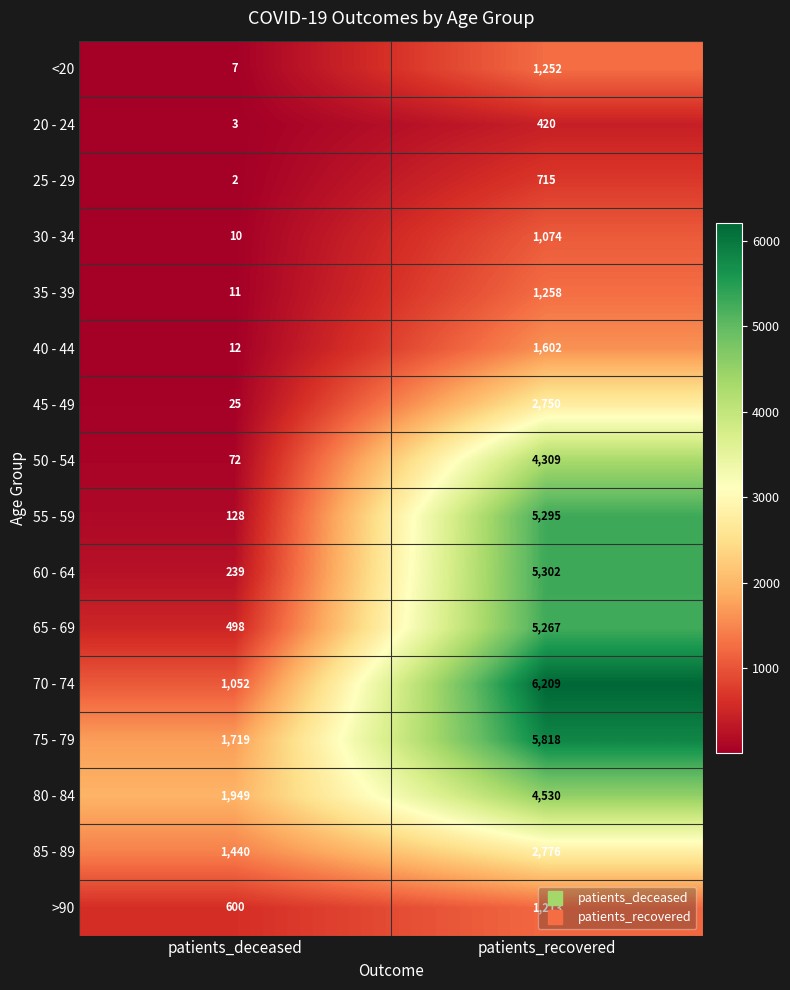

Which series changed the most between patients_deceased and patients_recovered?

55 - 59